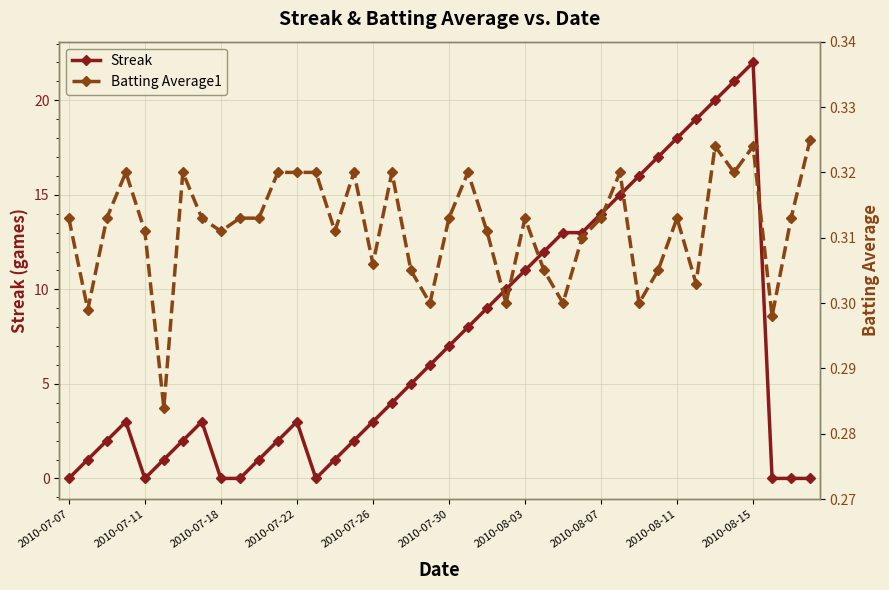

What value does the Batting Average1 series have at 14?

0.3